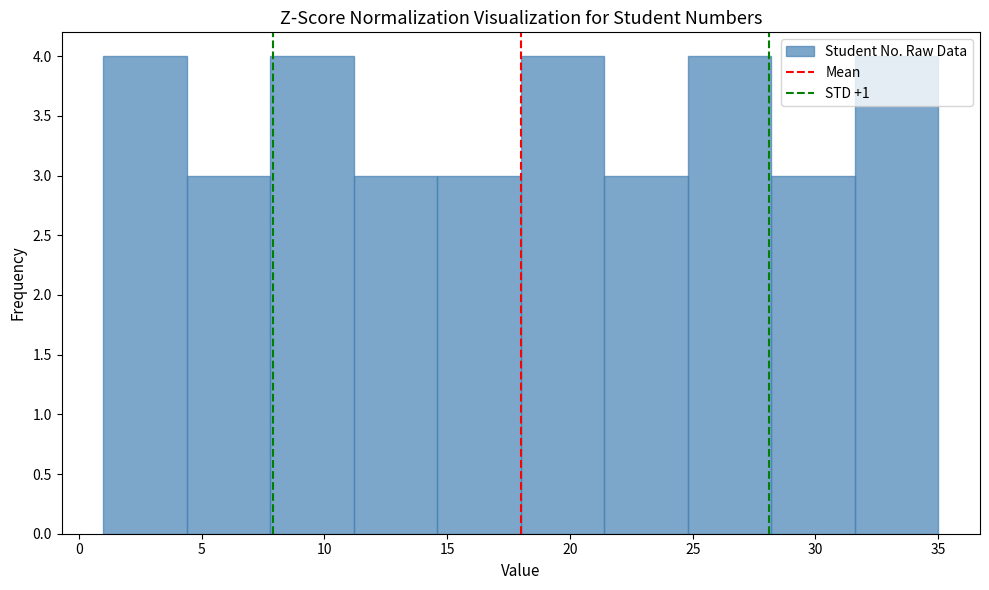

Reading left to right, list every bar in this chart as the range it spans on the x-axis followed by its height. Neither the bar edges nor the heights are printed on the chart, so give them approximately, as read against the axes.

1.0 to 4.4: 4
4.4 to 7.8: 3
7.8 to 11.2: 4
11.2 to 14.6: 3
14.6 to 18.0: 3
18.0 to 21.4: 4
21.4 to 24.8: 3
24.8 to 28.2: 4
28.2 to 31.6: 3
31.6 to 35.0: 4